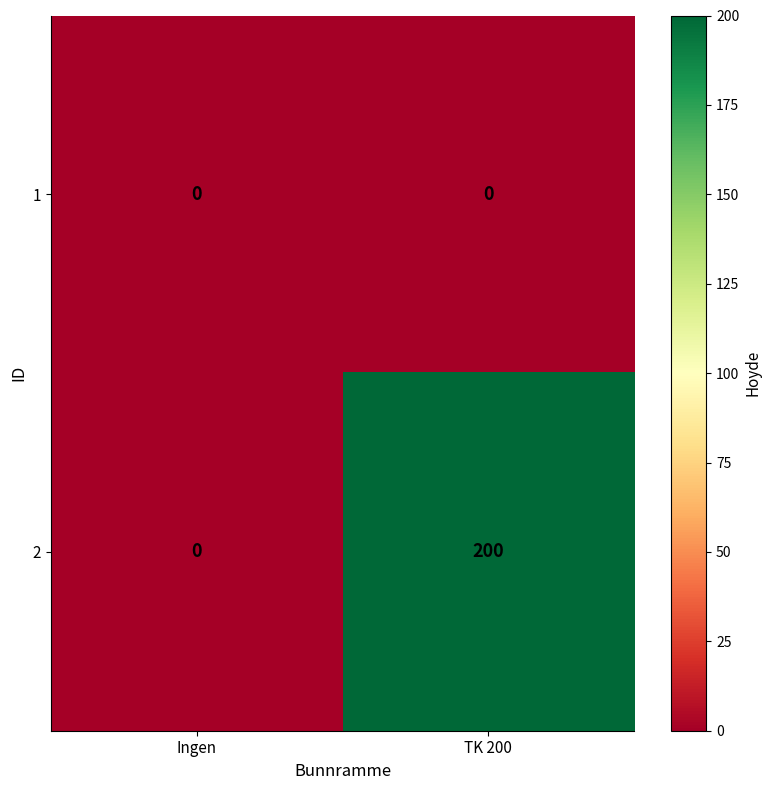

What is the difference between the highest and lowest values at TK 200?

200